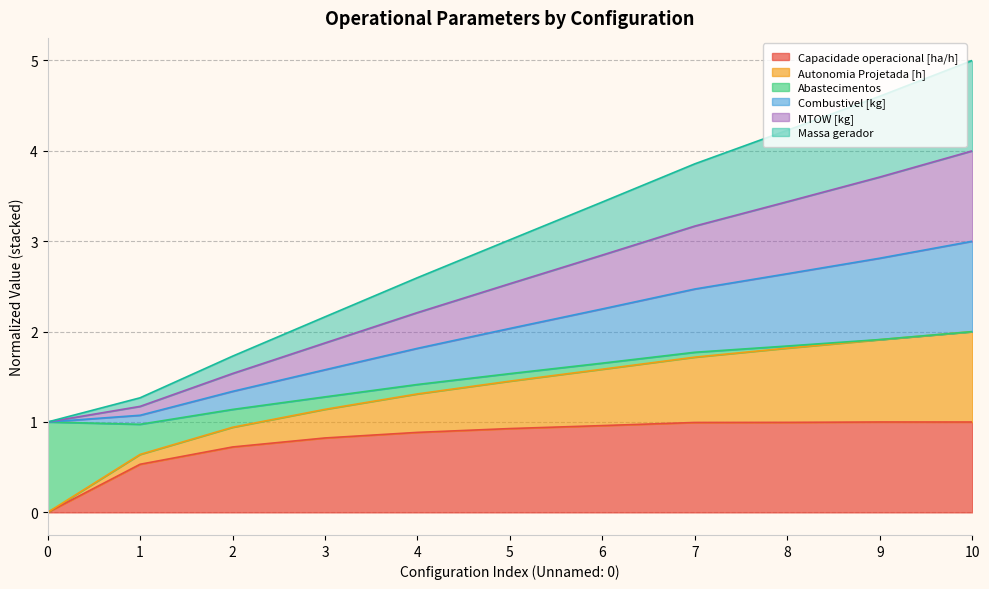

What is the highest value of the Capacidade operacional [ha/h] series?

1.0